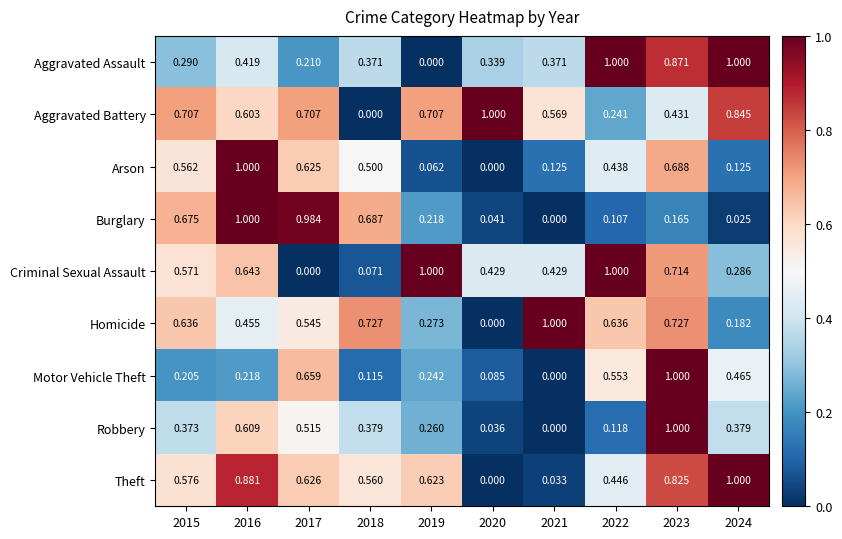

Is the value of Homicide at 2018 greater than the value of Aggravated Battery at 2018?

Yes